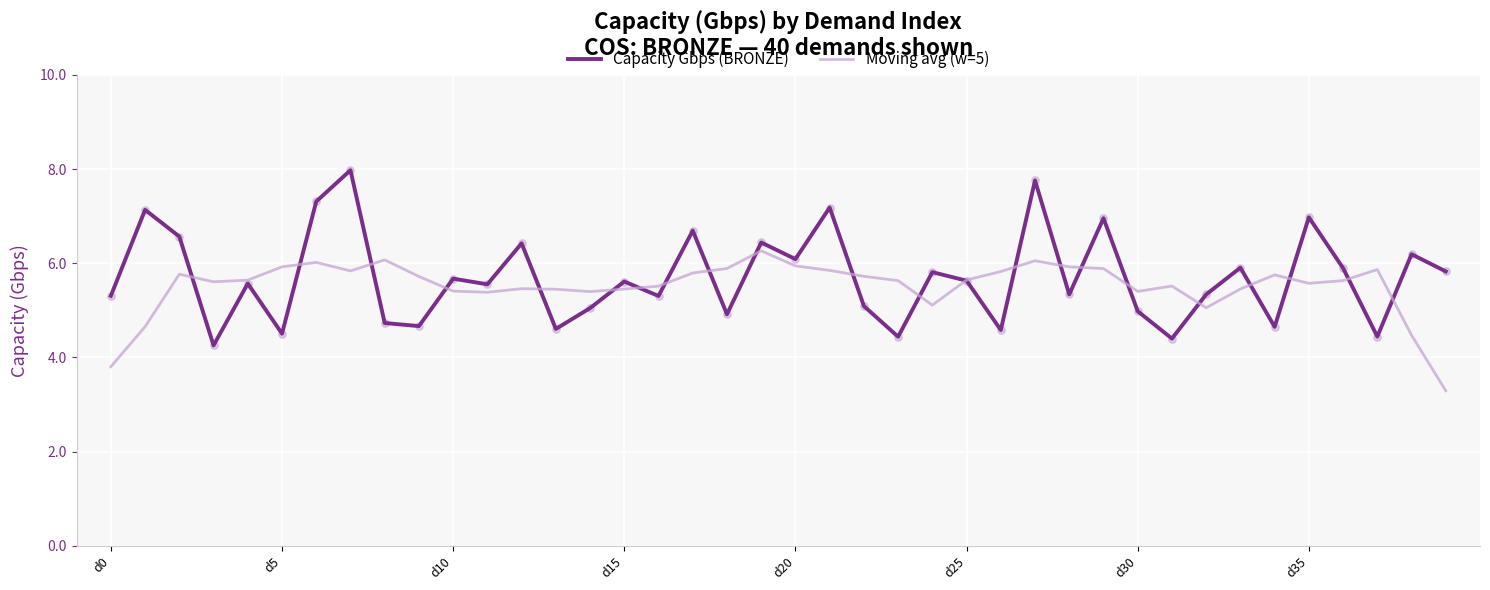

What is the greatest value displayed?

8.0